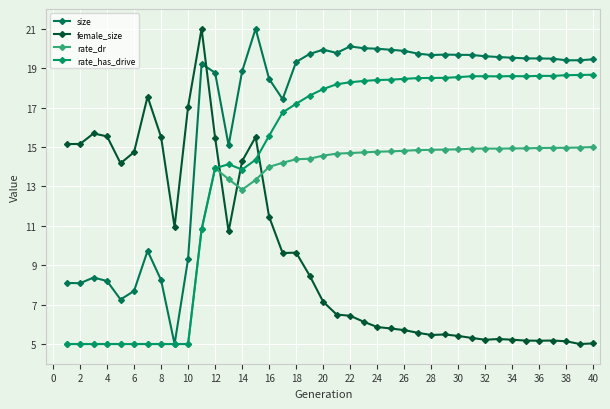

What is the difference between the maximum and second lowest values in the rate_has_drive series?

13.7